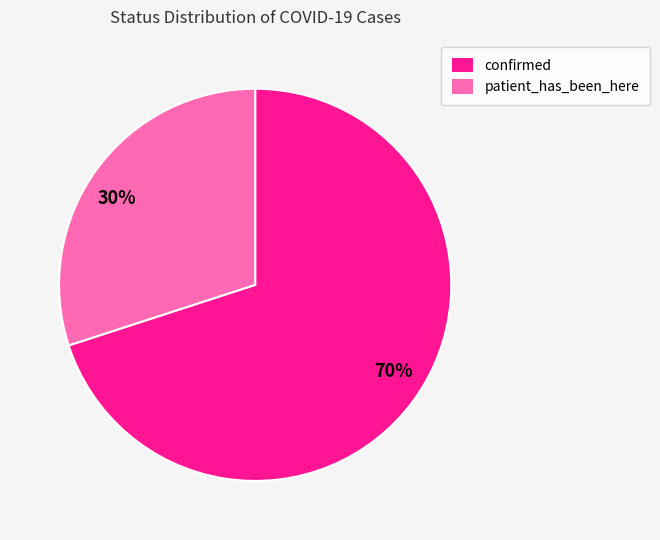

To the nearest percent, what portion does 30% represent?

30%